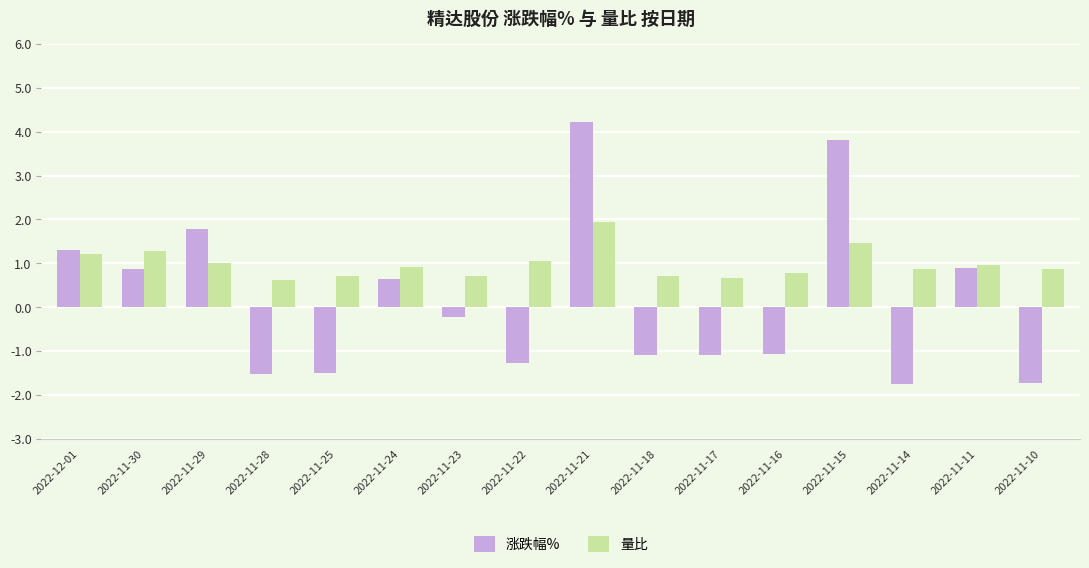

What is the highest value of the 涨跌幅% series?

4.2